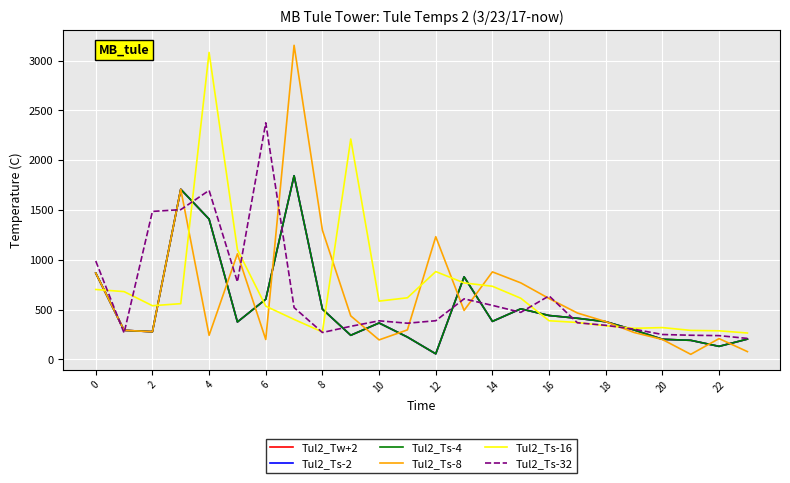

True or false: Tul2_Ts-2 and Tul2_Tw+2 intersect in this chart.

False